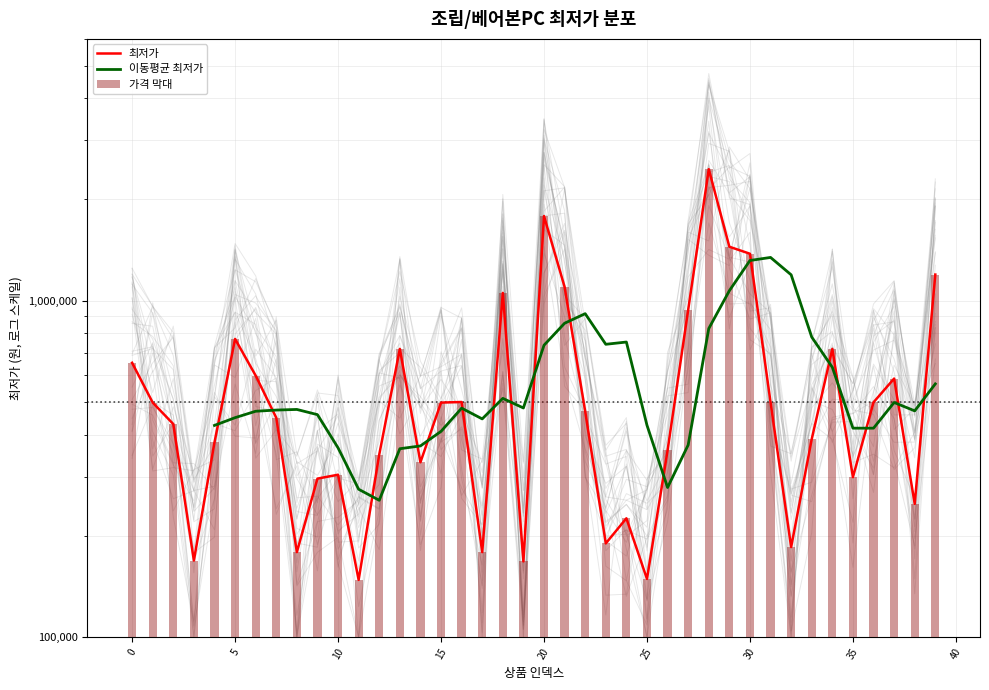

Reading left to right, transcribe all the data shown in this chart.

0=654000	1=498000	2=430000	3=169000	4=379000	5=769900	6=599000	7=449000	8=179000	9=296000	10=304000	11=148000	12=349000	13=719000	14=331000	15=498000	16=500000	17=179000	18=1055000	19=168000	20=1785000	21=1099000	22=469000	23=190000	24=225600	25=149000	26=359000	27=939000	28=2460000	29=1447000	30=1379000	31=499000	32=185250	33=388000	34=719000	35=299000	36=499000	37=587000	38=249000	39=1196000